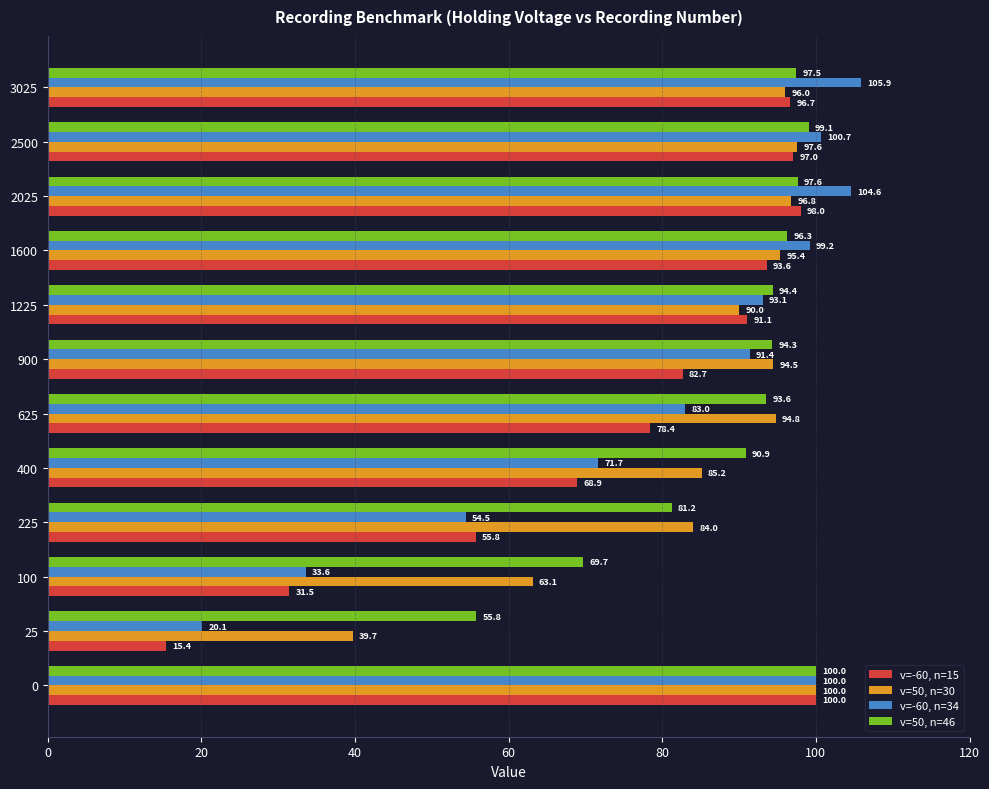

At which label is v=-60, n=34 closest to 63?

225